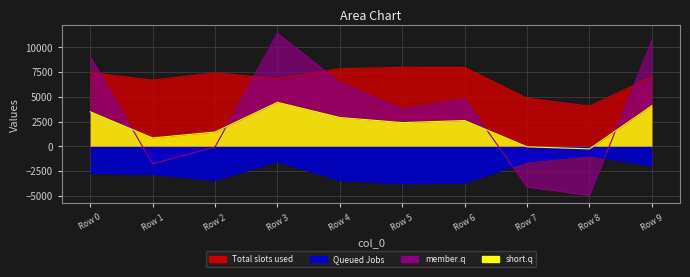

At which label does 1 reach its peak?

Row 8